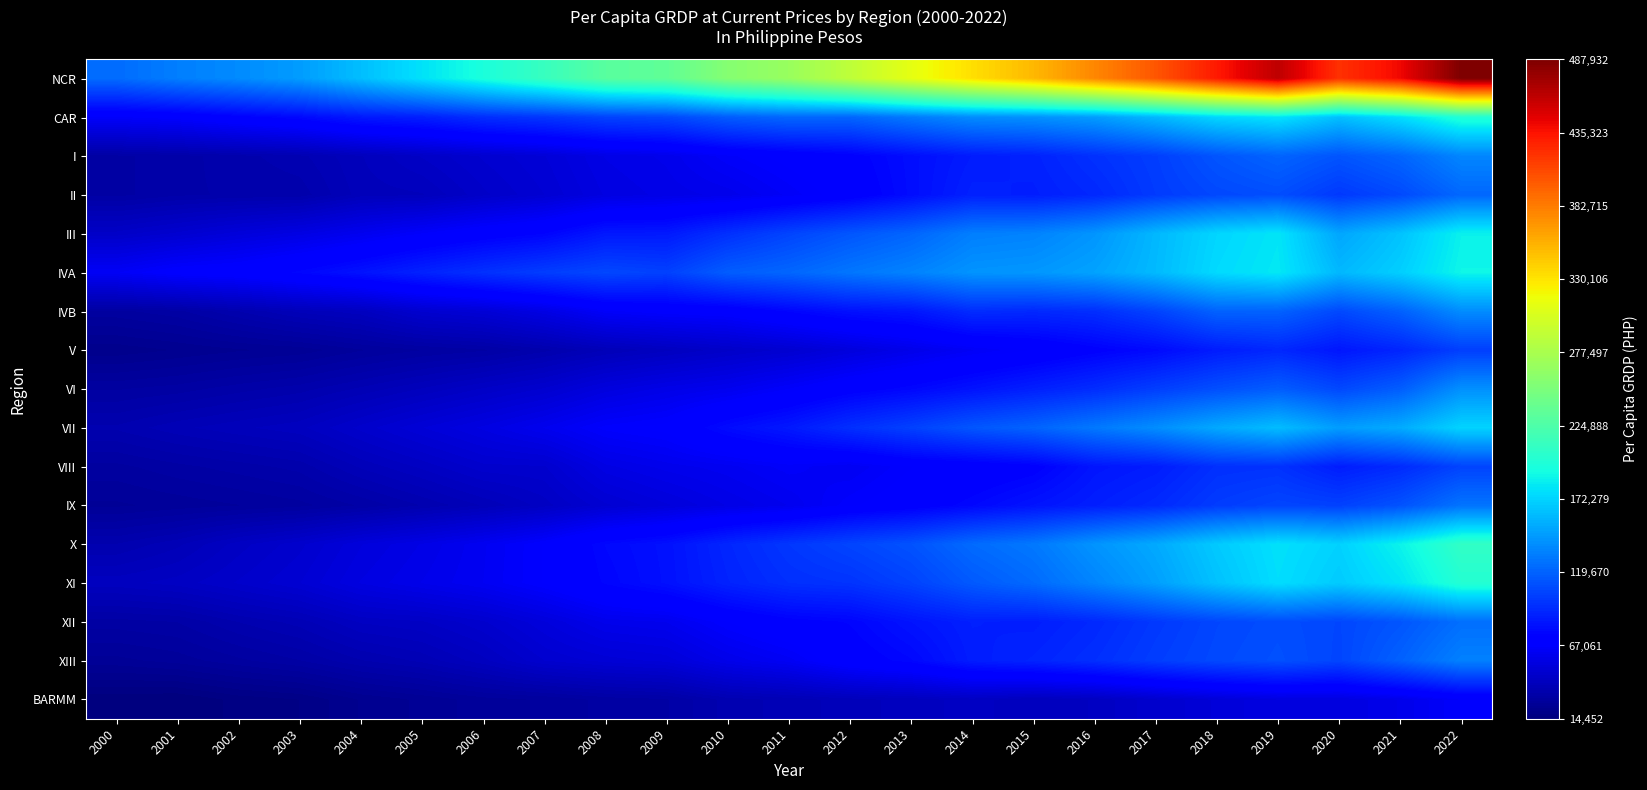

Which label corresponds to the smallest value in the chart?

2001